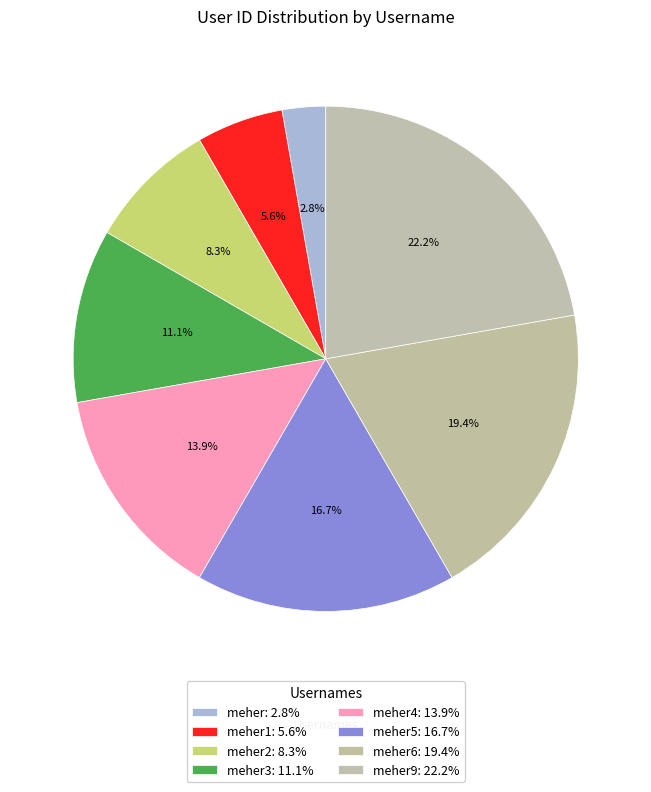

To the nearest percent, what is the average slice percentage?

12%